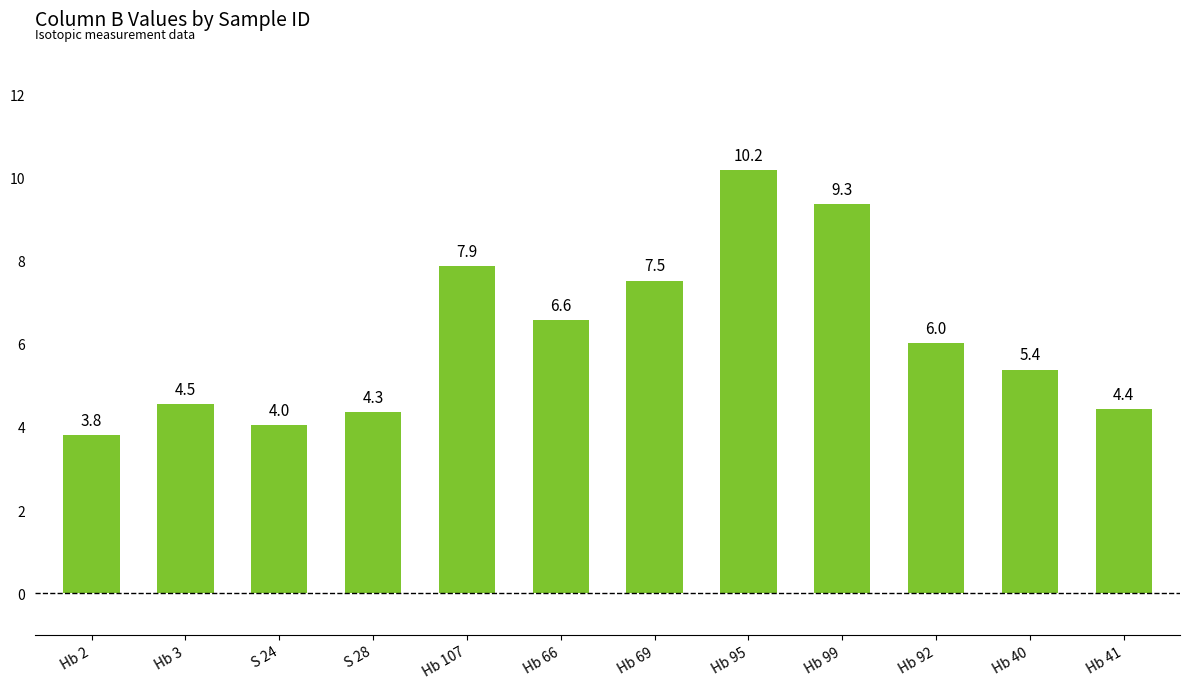

How many bars are there in total?

12